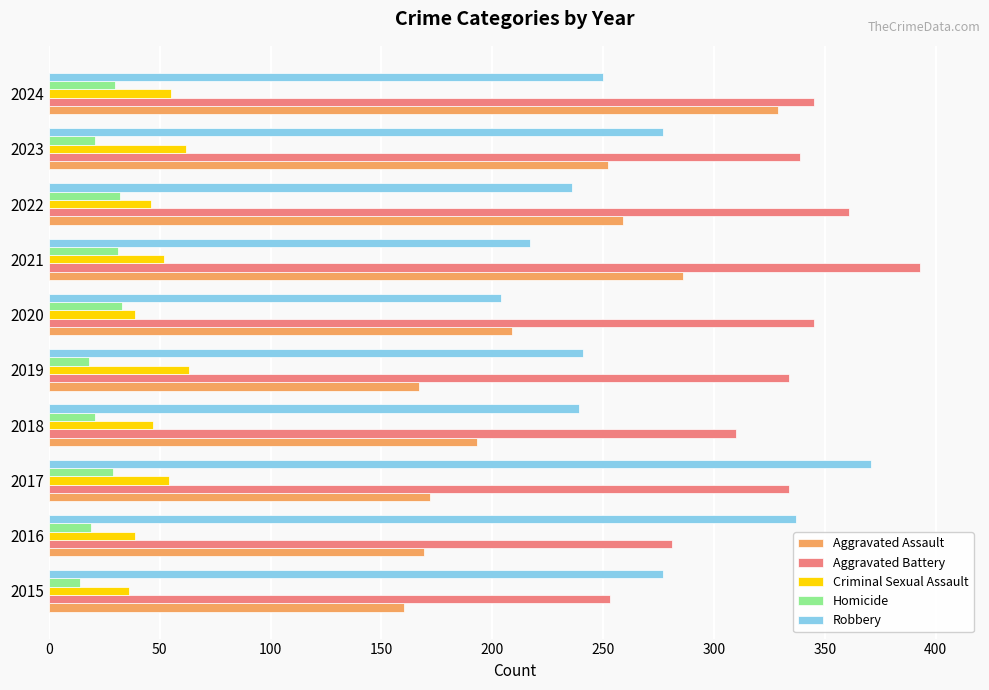

What is the sum of all Aggravated Assault values?

2196